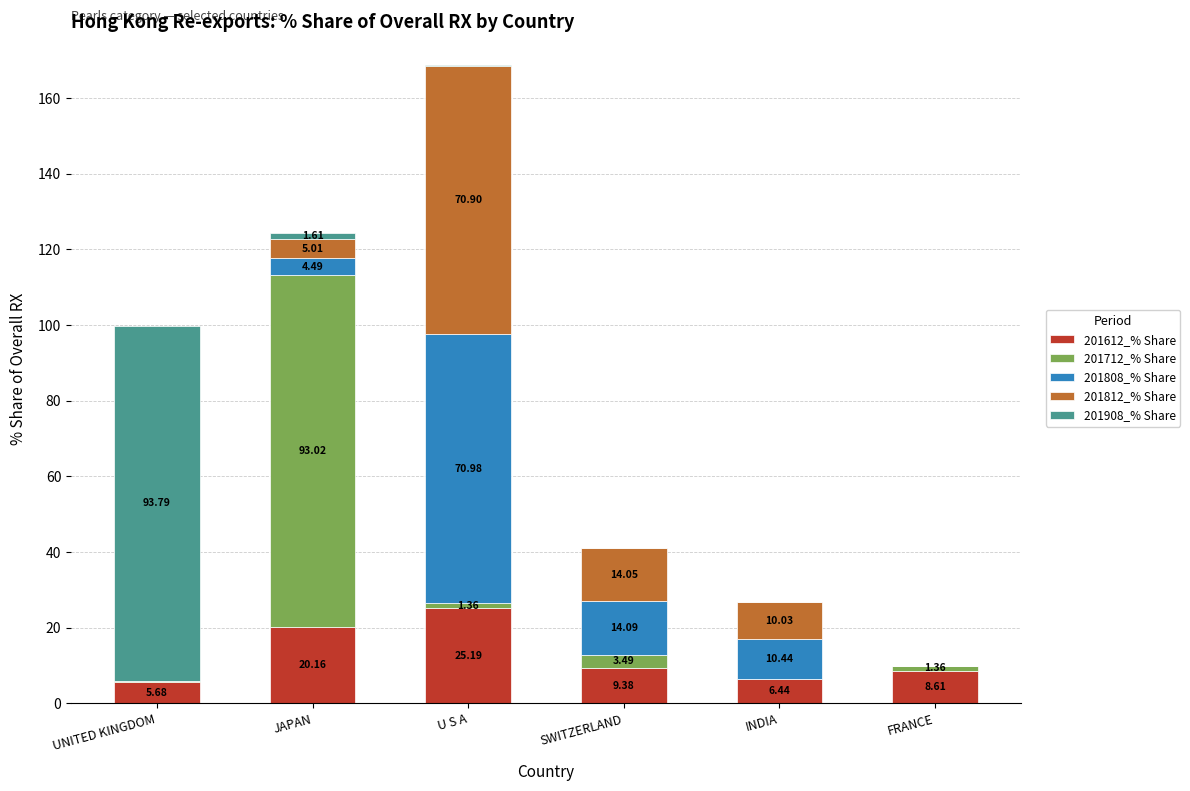

Count the number of categories in the chart.

6